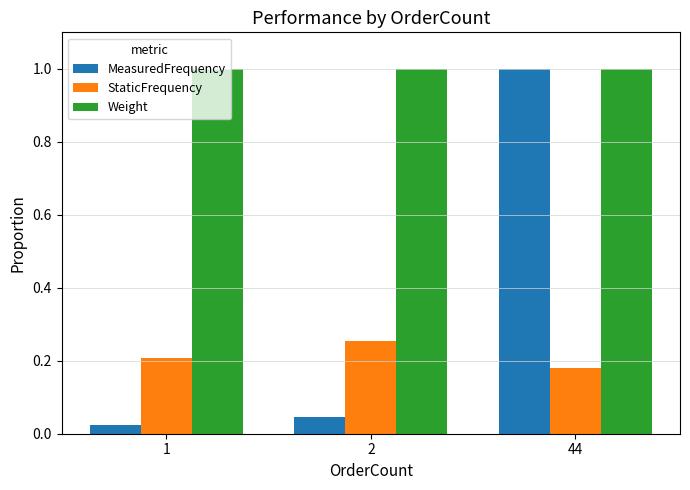

What is the total value across all series at 44?

2.2